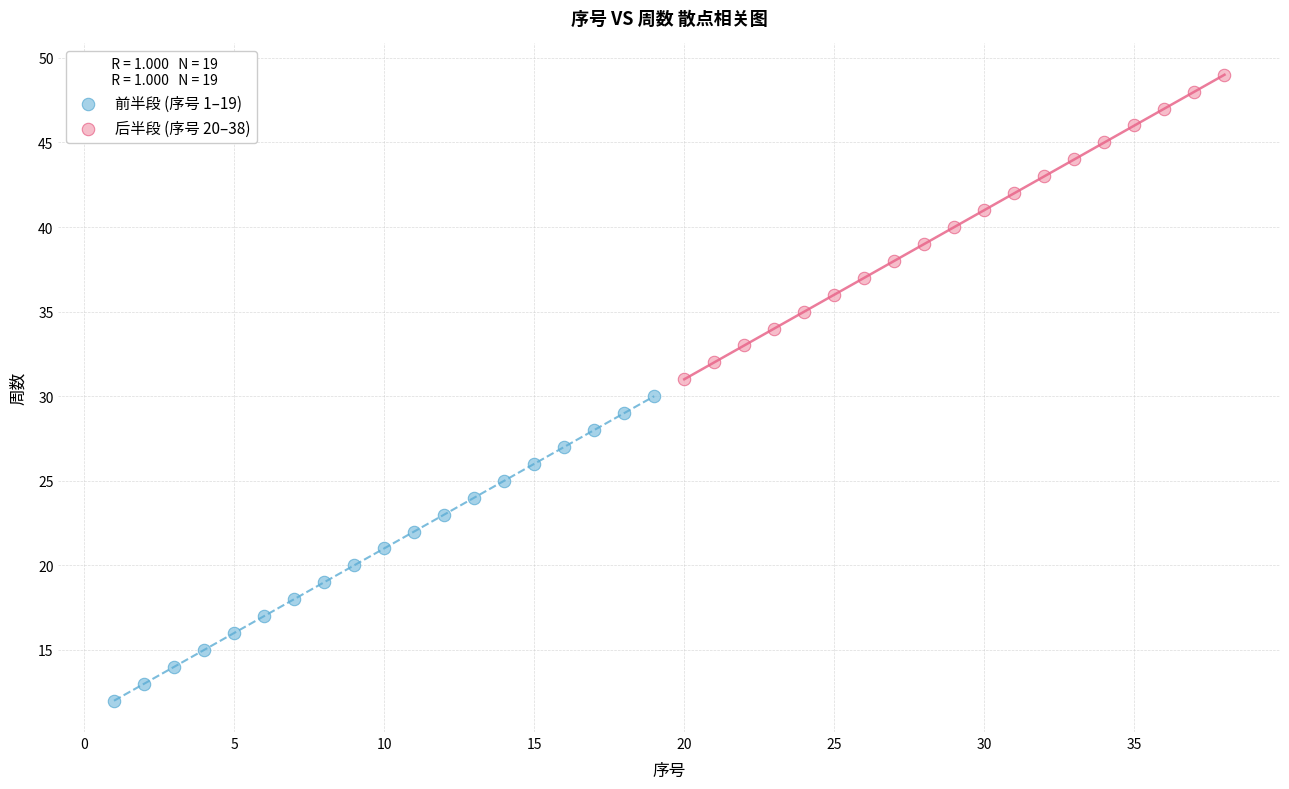

Which series contains the highest Y value?

后半段 (序号 20–38)